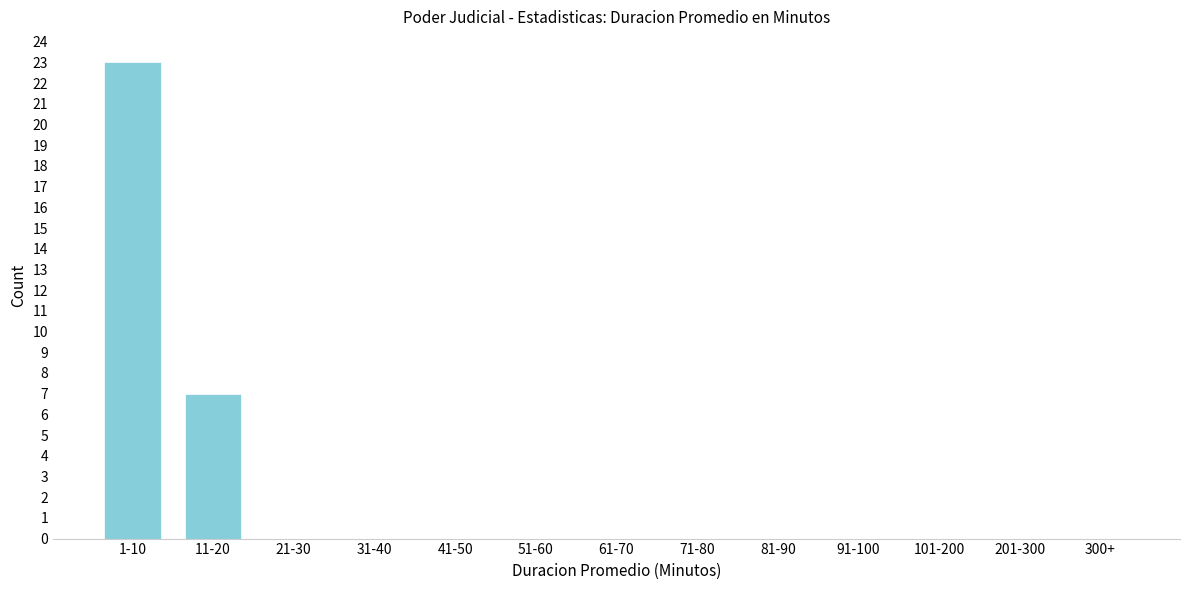

Reading left to right, extract all data points from this chart.

1-10=23	11-20=7	21-30=0	31-40=0	41-50=0	51-60=0	61-70=0	71-80=0	81-90=0	91-100=0	101-200=0	201-300=0	300+=0